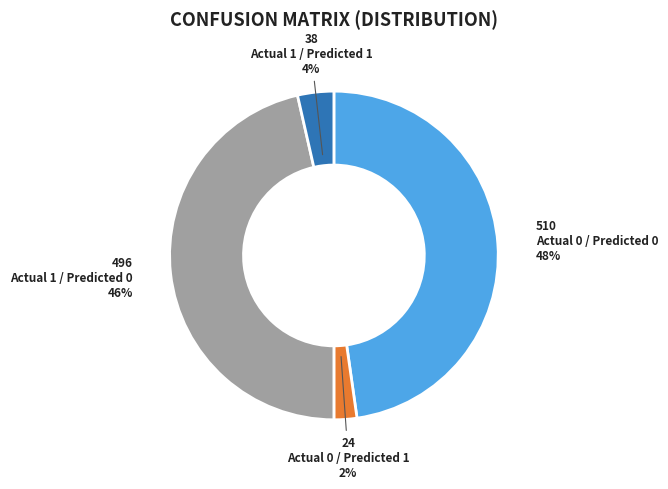

Which has a higher value, Actual 0 / Predicted 1 or Actual 1 / Predicted 1?

Actual 1 / Predicted 1